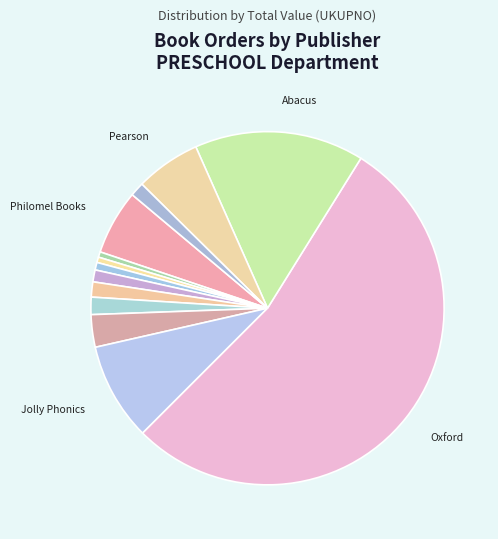

How many segments does this pie chart have?

13